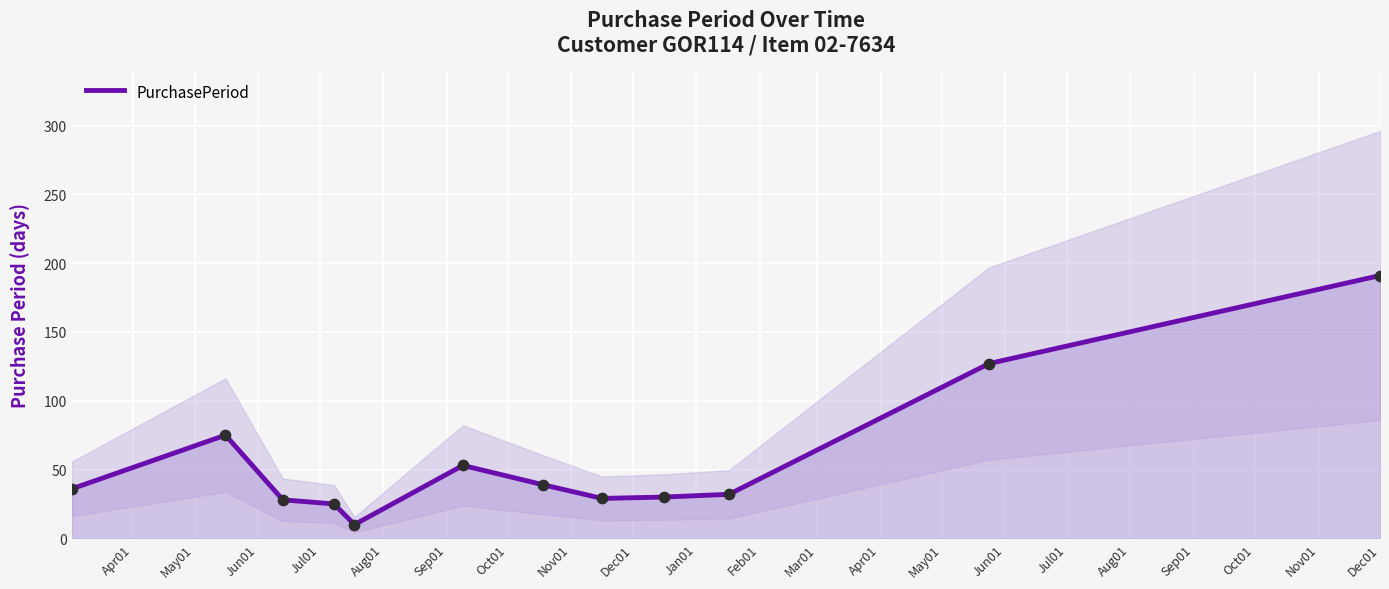

Between Apr01 and May01, which is larger?

May01